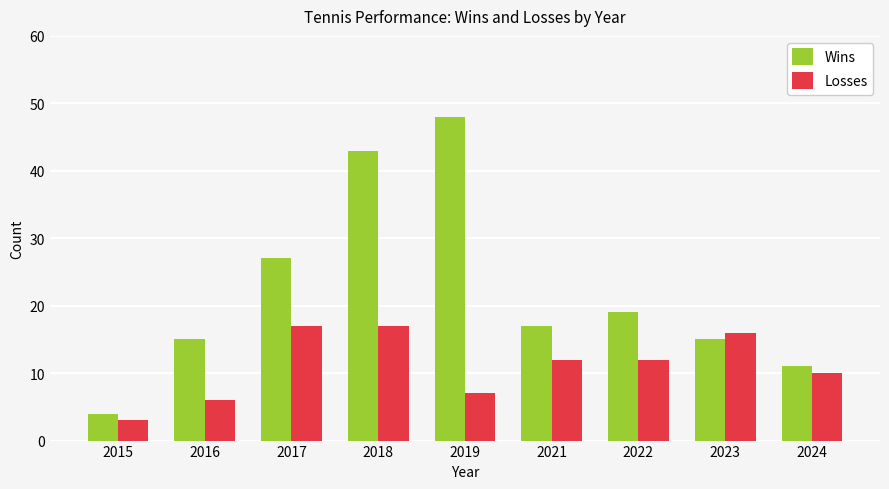

Which series has the largest range (max minus min)?

Wins